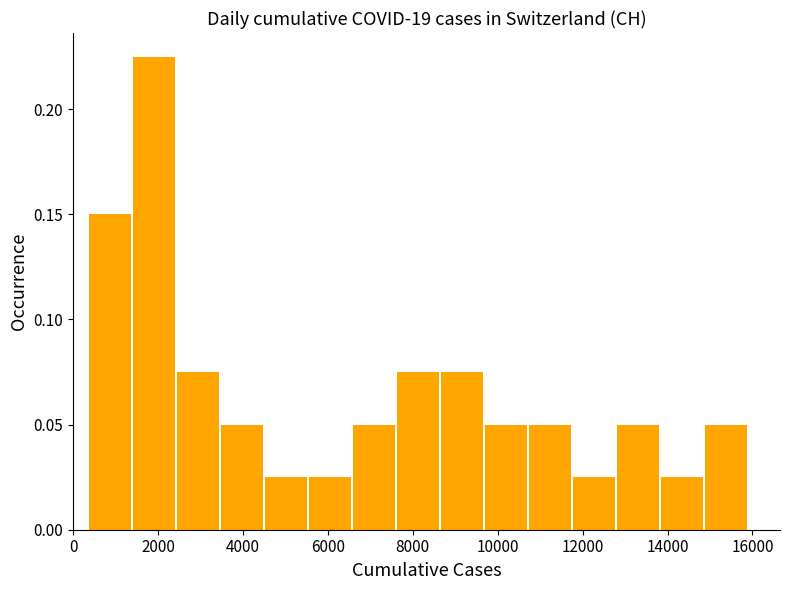

Reading left to right, list every bar in this chart as the range it spans on the x-axis followed by its height. Neither the bar edges nor the heights are printed on the chart, so give them approximately, as read against the axes.

400 to 1400: 0.150
1400 to 2400: 0.225
2400 to 3400: 0.075
3400 to 4600: 0.050
4600 to 5600: 0.025
5600 to 6600: 0.025
6600 to 7600: 0.050
7600 to 8600: 0.075
8600 to 9800: 0.075
9800 to 10800: 0.050
10800 to 11800: 0.050
11800 to 12800: 0.025
12800 to 13800: 0.050
13800 to 14800: 0.025
14800 to 16000: 0.050